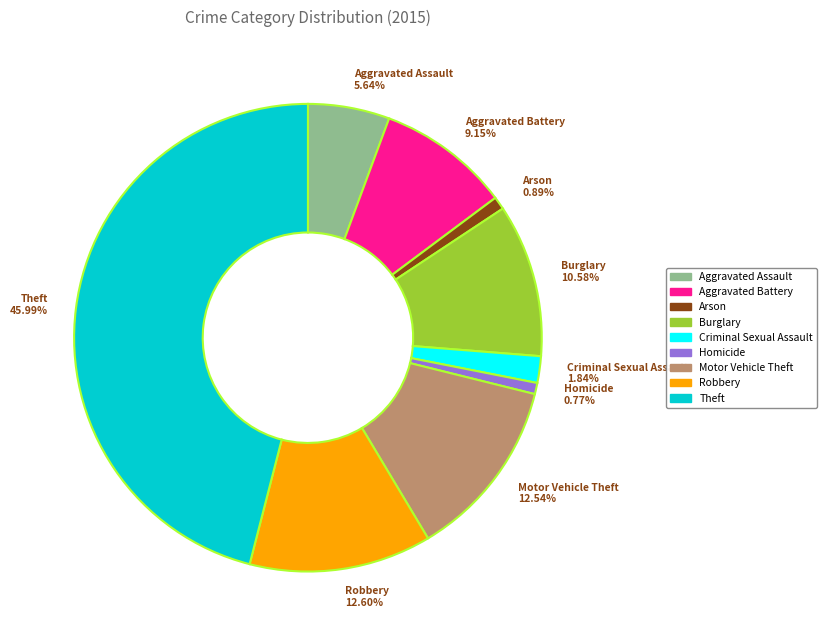

Combined, do Robbery and Theft account for over 50%?

Yes